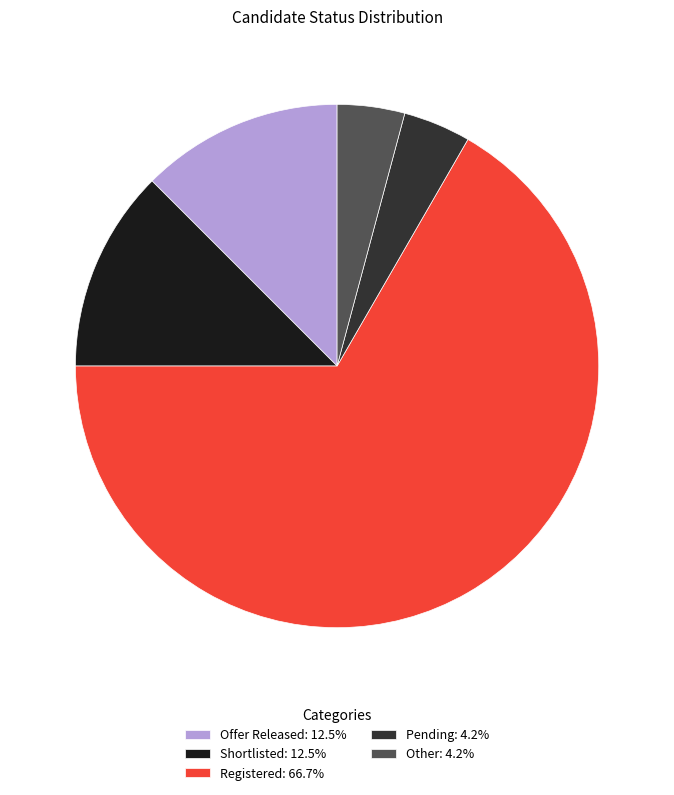

Combined, do Registered and Offer Released account for over 50%?

Yes